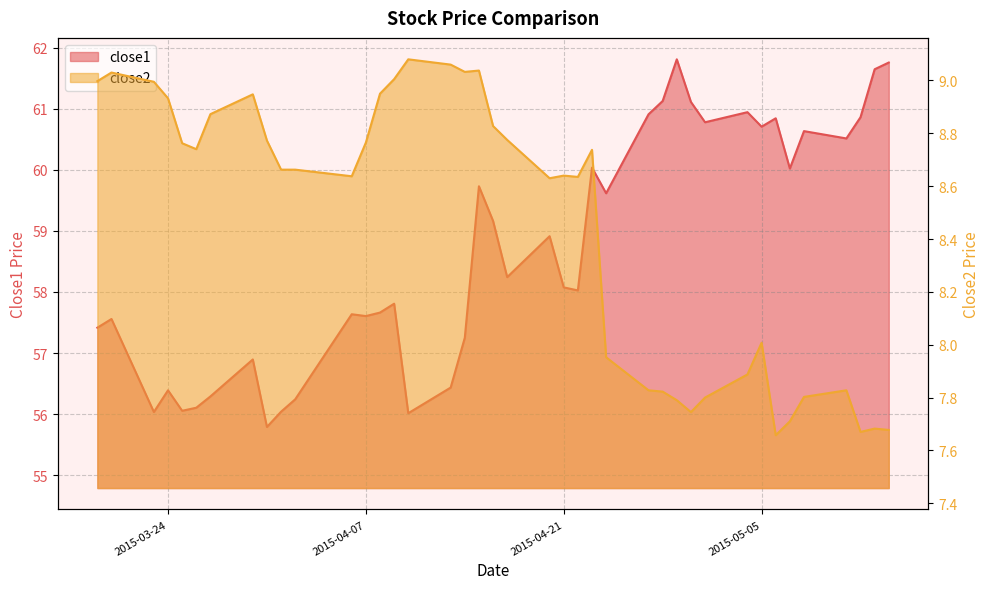

At which category is the sum across all series the highest?

2015-04-29